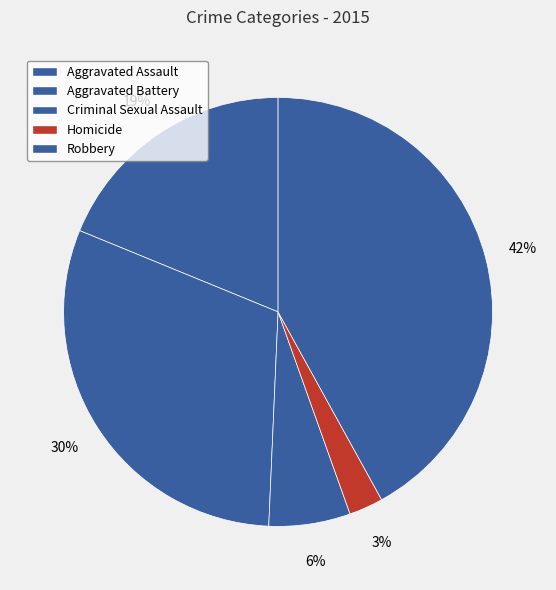

Does Robbery represent more than half of the total?

No